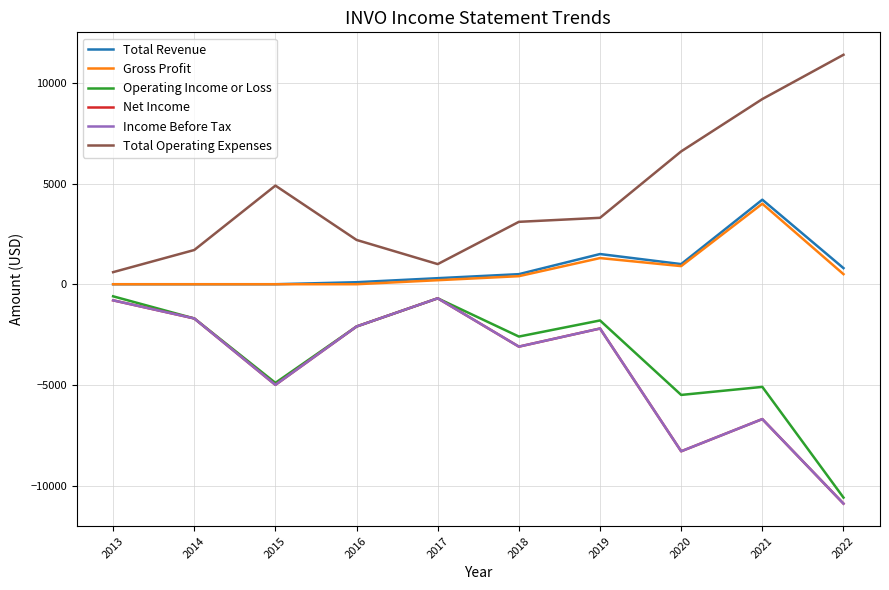

Is it true that Income Before Tax equals -2215 at 2014?

False